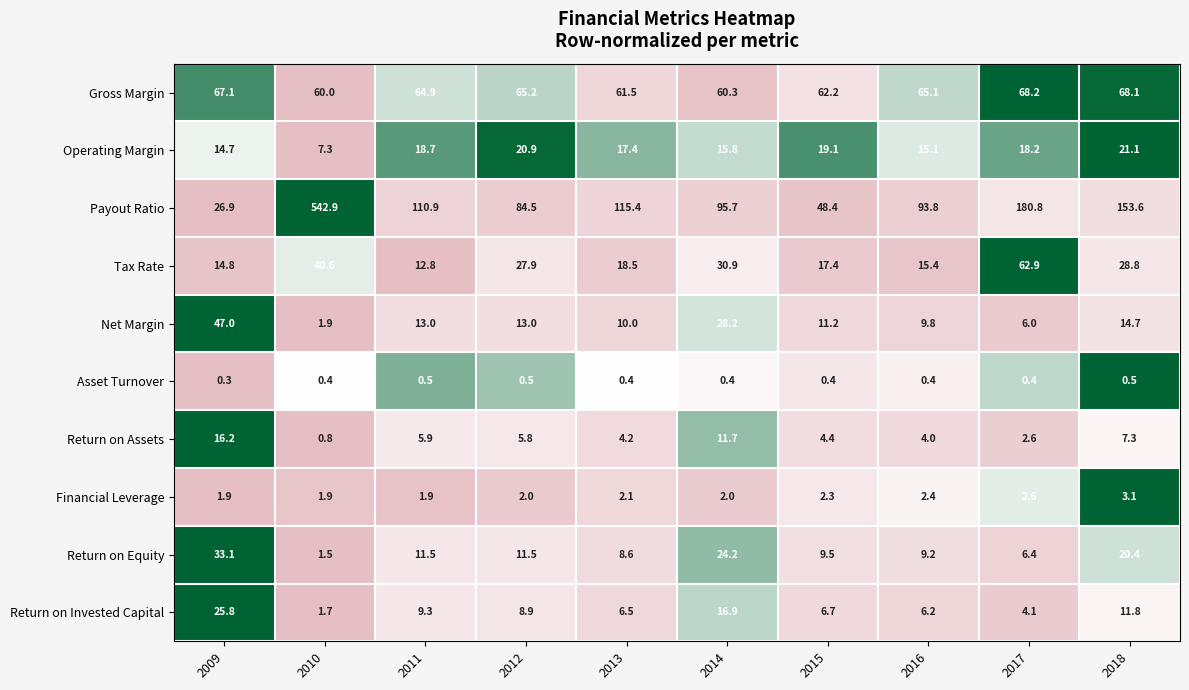

At which label is Return on Equity closest to 17?

2018